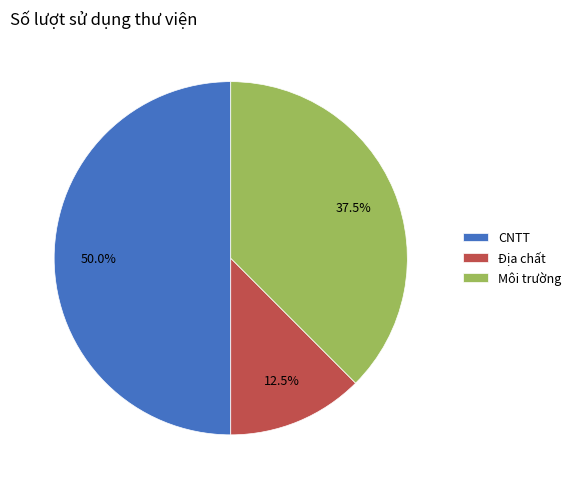

Is it true that CNTT is 56% of the pie?

False